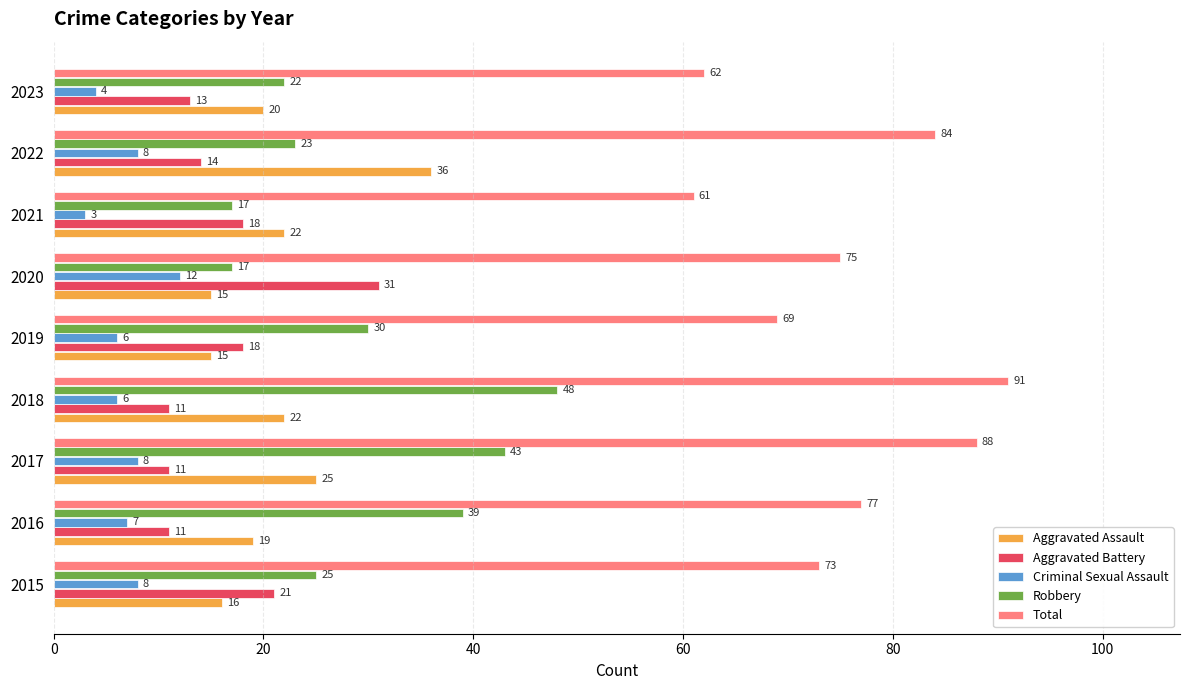

What is the sum of all Total values?

680